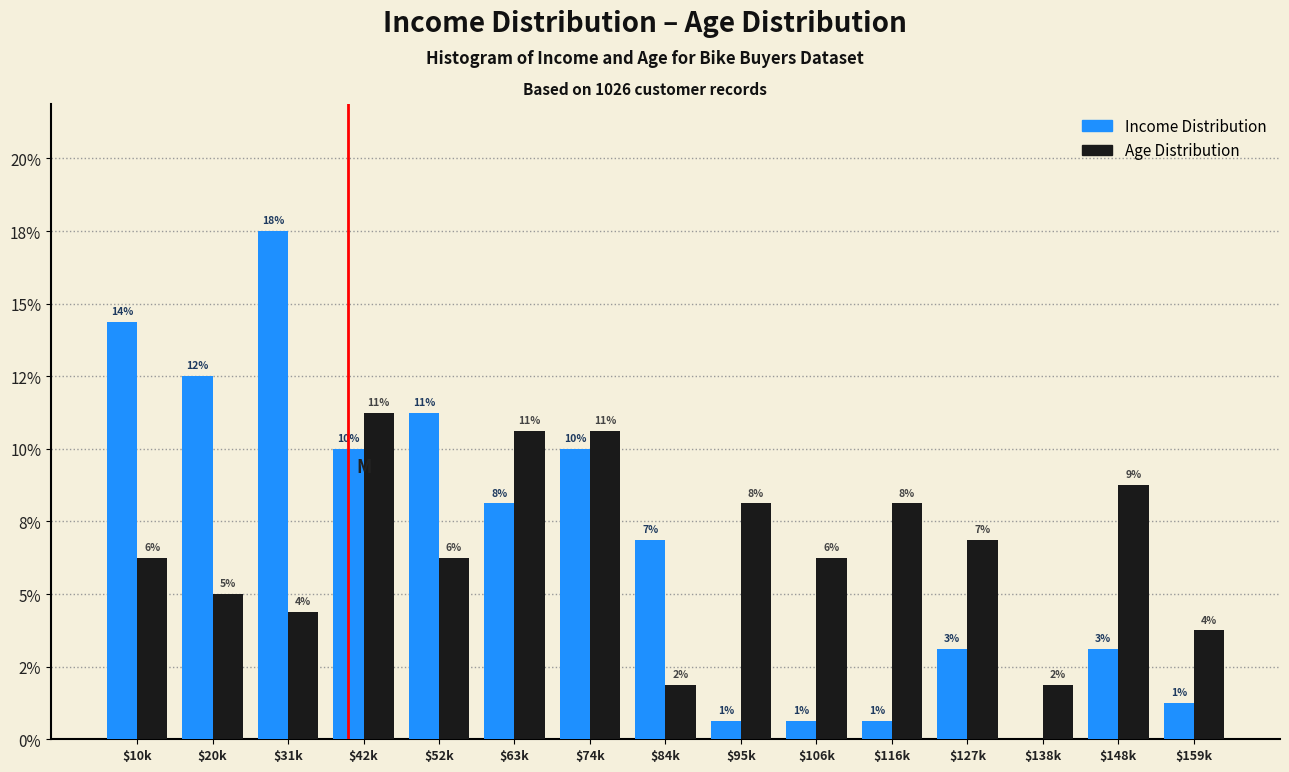

Are the bars grouped side by side (vs. stacked)?

Yes